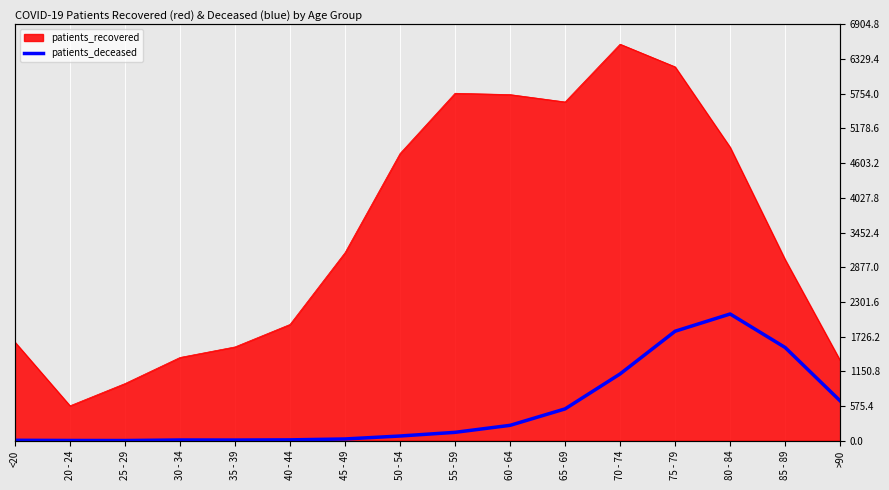

Reading left to right, what are all the values shown in this chart?

6	3	2	11	10	13	28	77	138	254	527	1107	1815	2101	1545	660